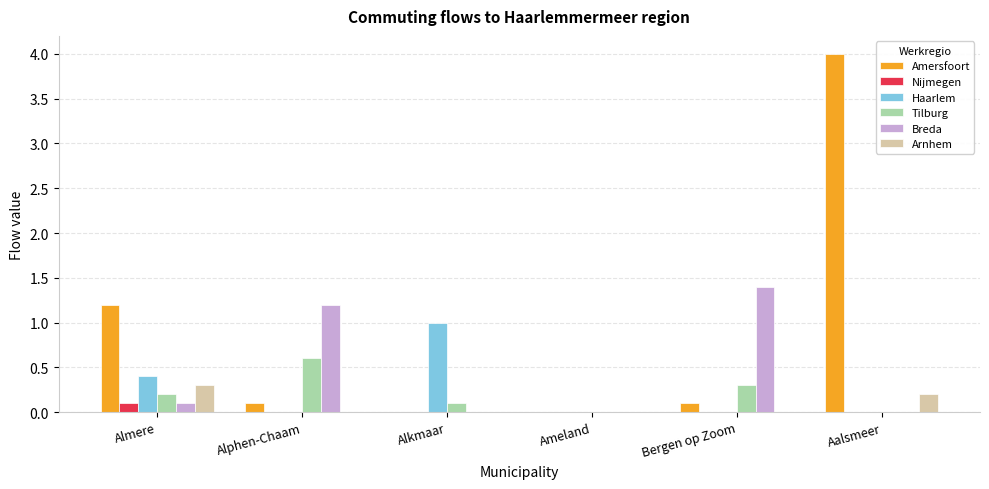

Is the value of Tilburg at Alphen-Chaam greater than the value of Arnhem at Almere?

Yes